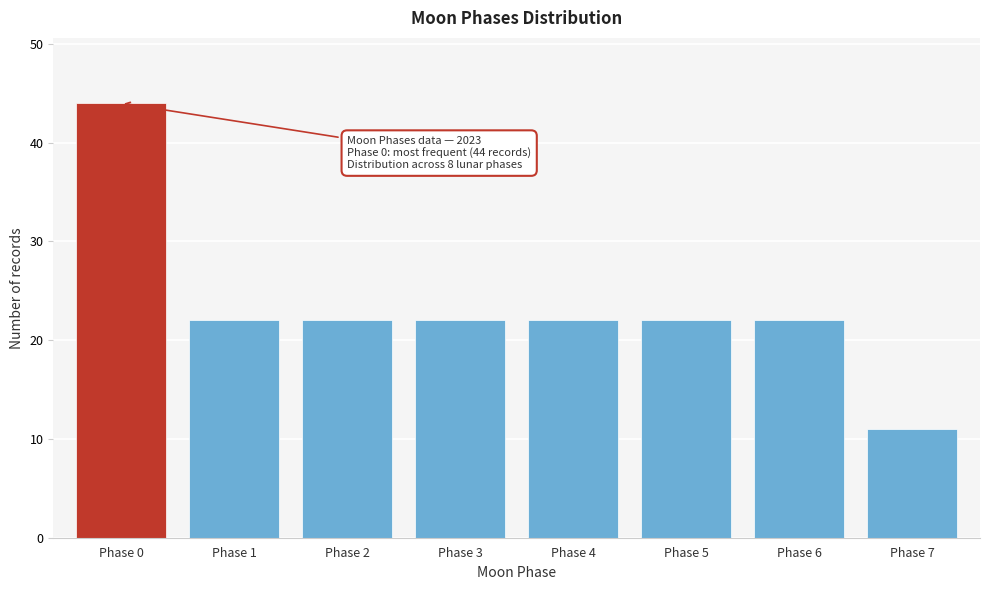

Reading left to right, what are all the values shown in this chart?

Phase 0=44	Phase 1=22	Phase 2=22	Phase 3=22	Phase 4=22	Phase 5=22	Phase 6=22	Phase 7=11